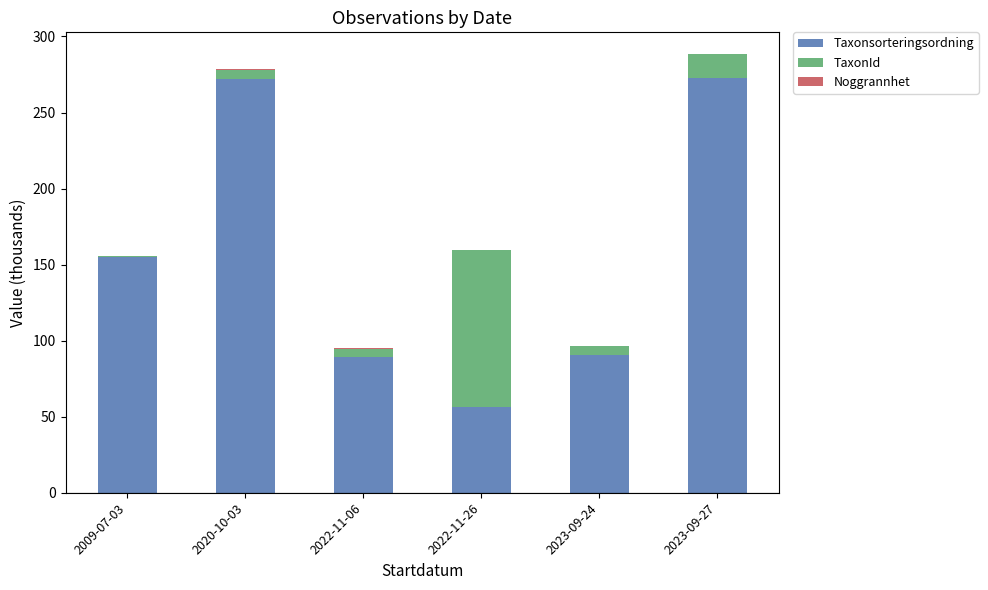

At which category is the sum across all series the highest?

2023-09-27